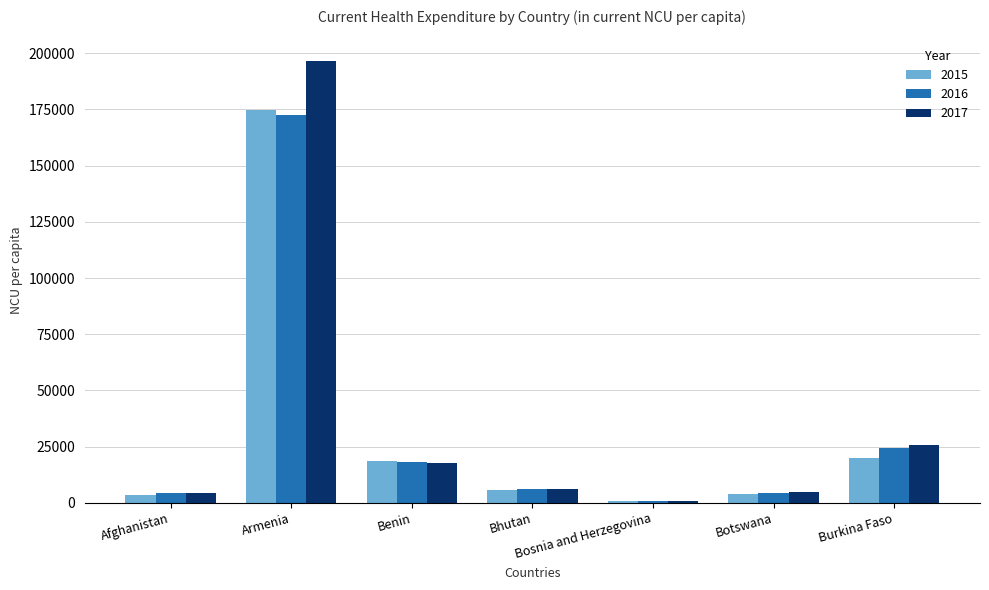

Are the bars grouped side by side (vs. stacked)?

Yes